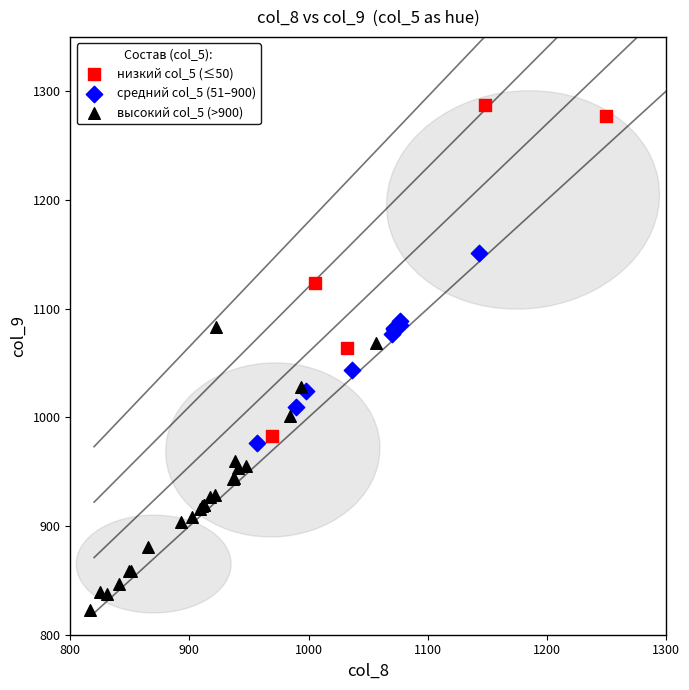

Which series contains the highest Y value?

низкий col_5 (≤50)